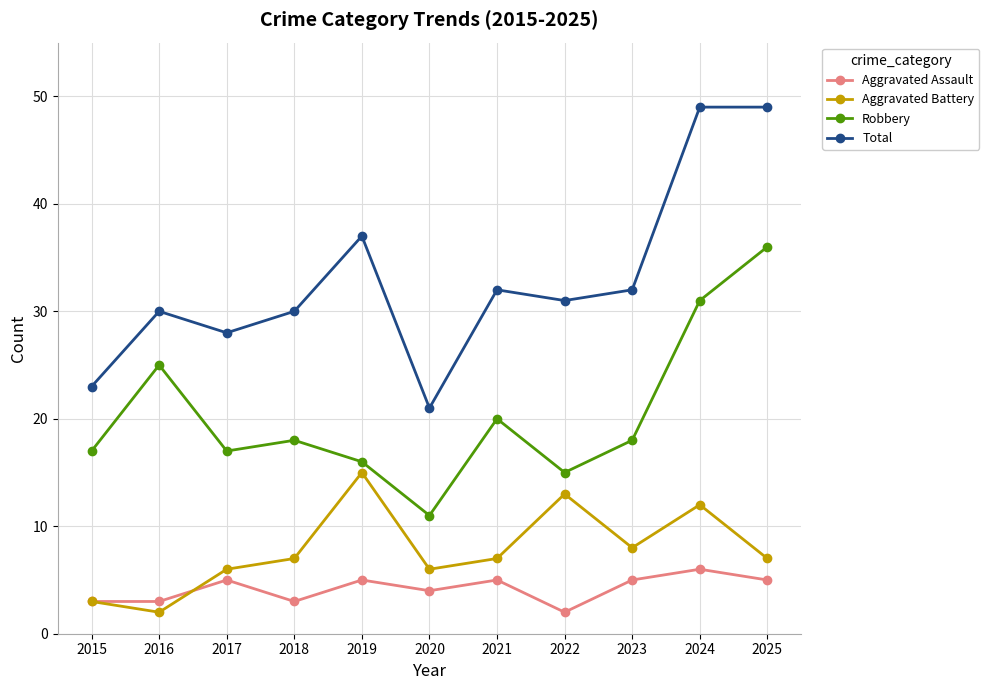

Is the value of Aggravated Assault at 2023 greater than the value of Robbery at 2015?

No